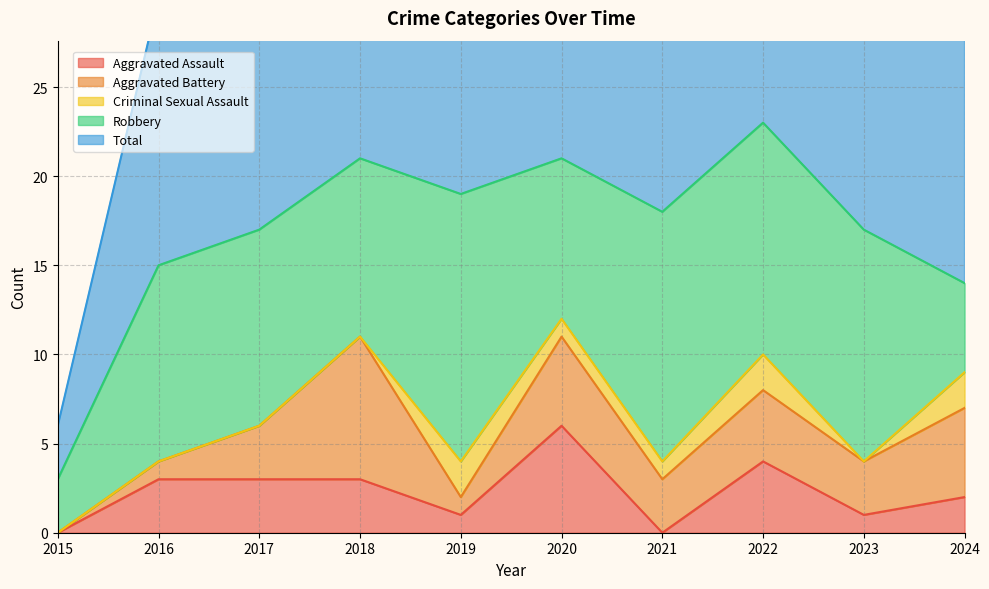

How many lines are shown in the chart?

5